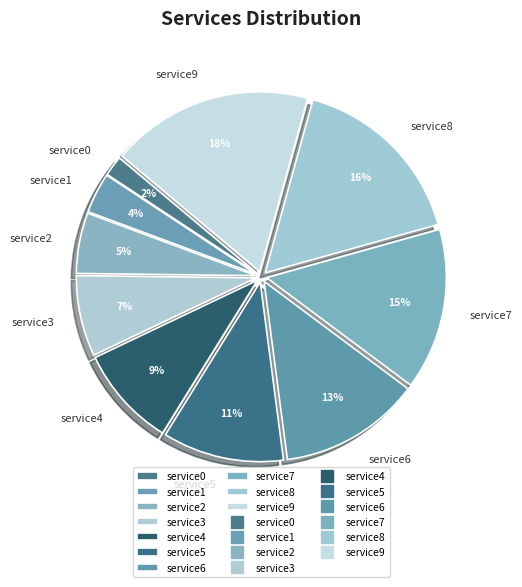

To the nearest percent, what is the combined percentage of service8 and service5?

27%